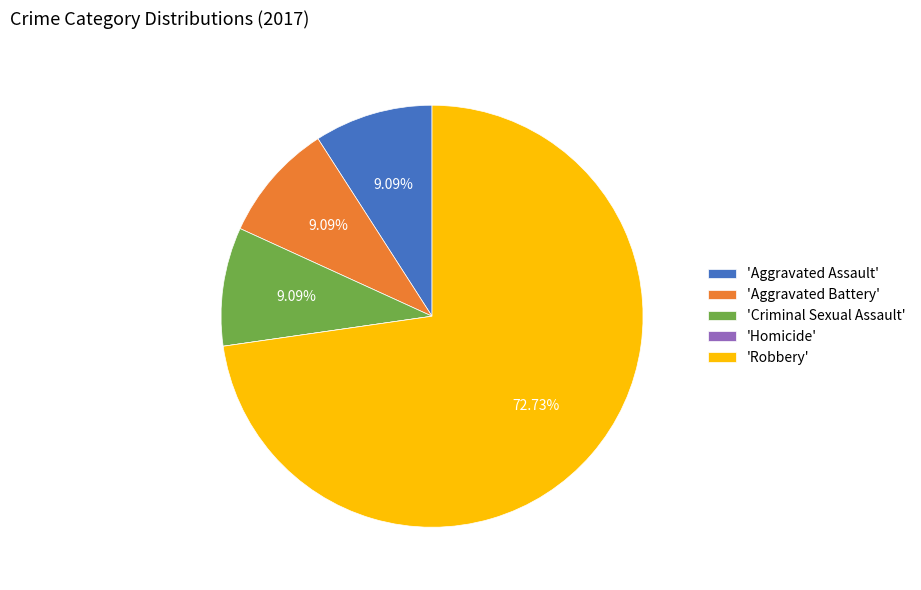

Is the sum of 'Aggravated Battery' and 'Criminal Sexual Assault' greater than half?

No